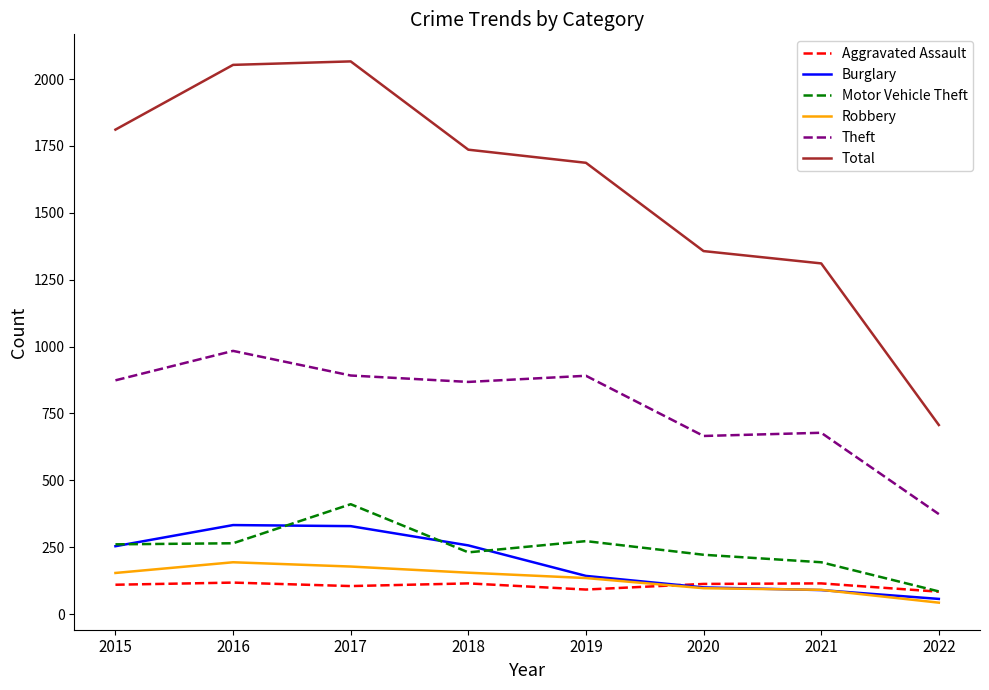

How many times do Burglary and Aggravated Assault cross each other?

1